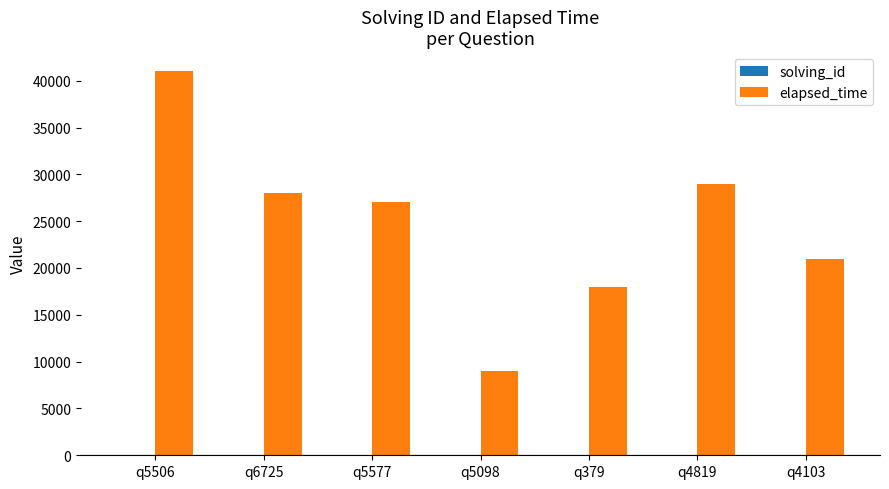

What is the maximum value shown in the chart?

41000